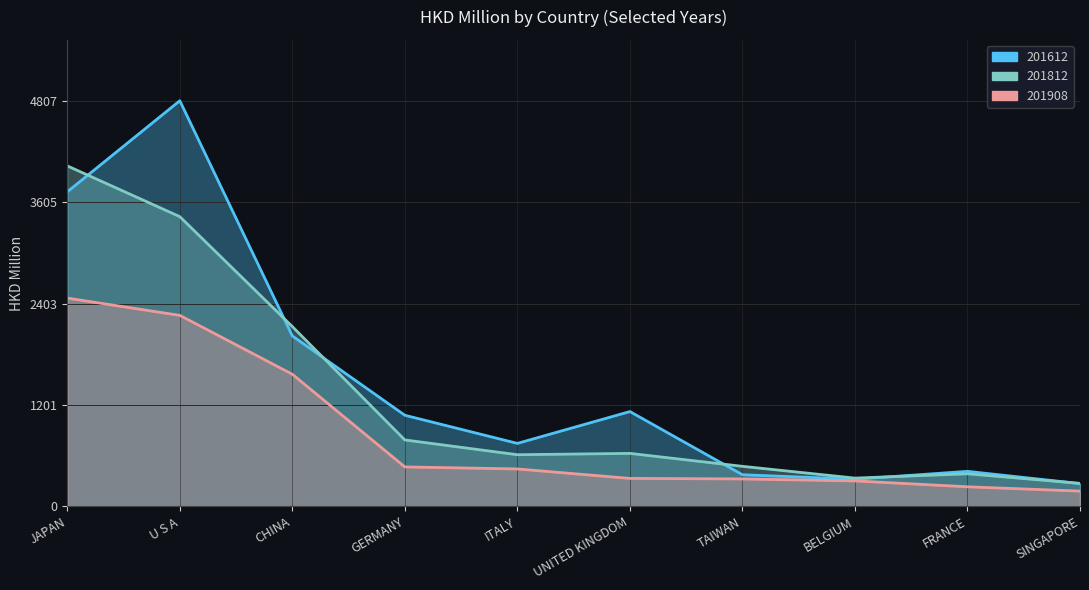

What is the difference between the maximum and minimum values in the 201908 series?

2287.5